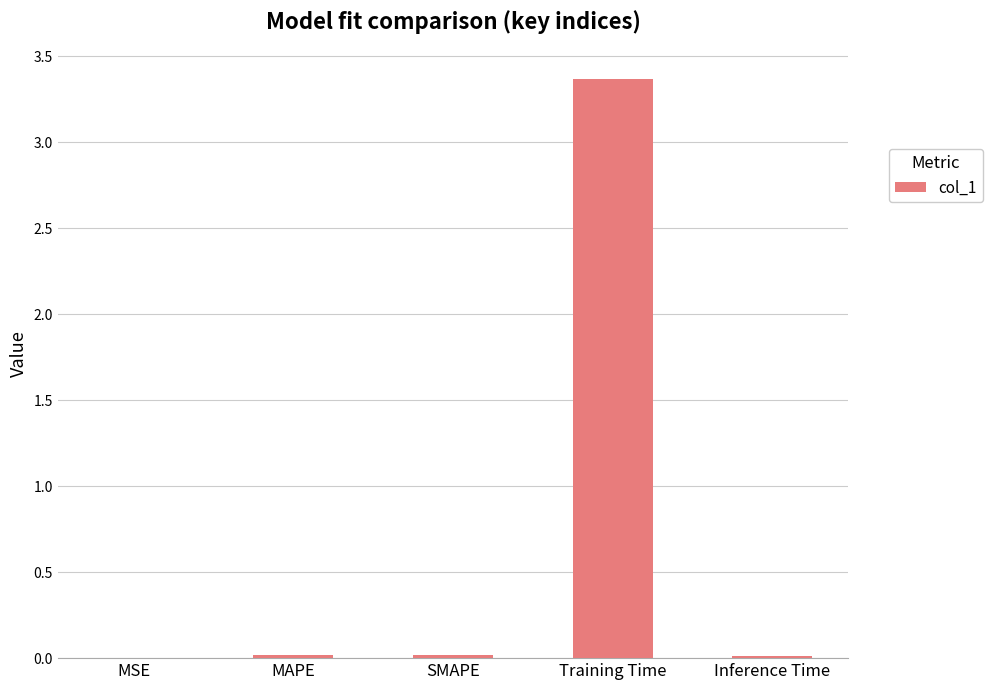

Are the bars horizontal?

No